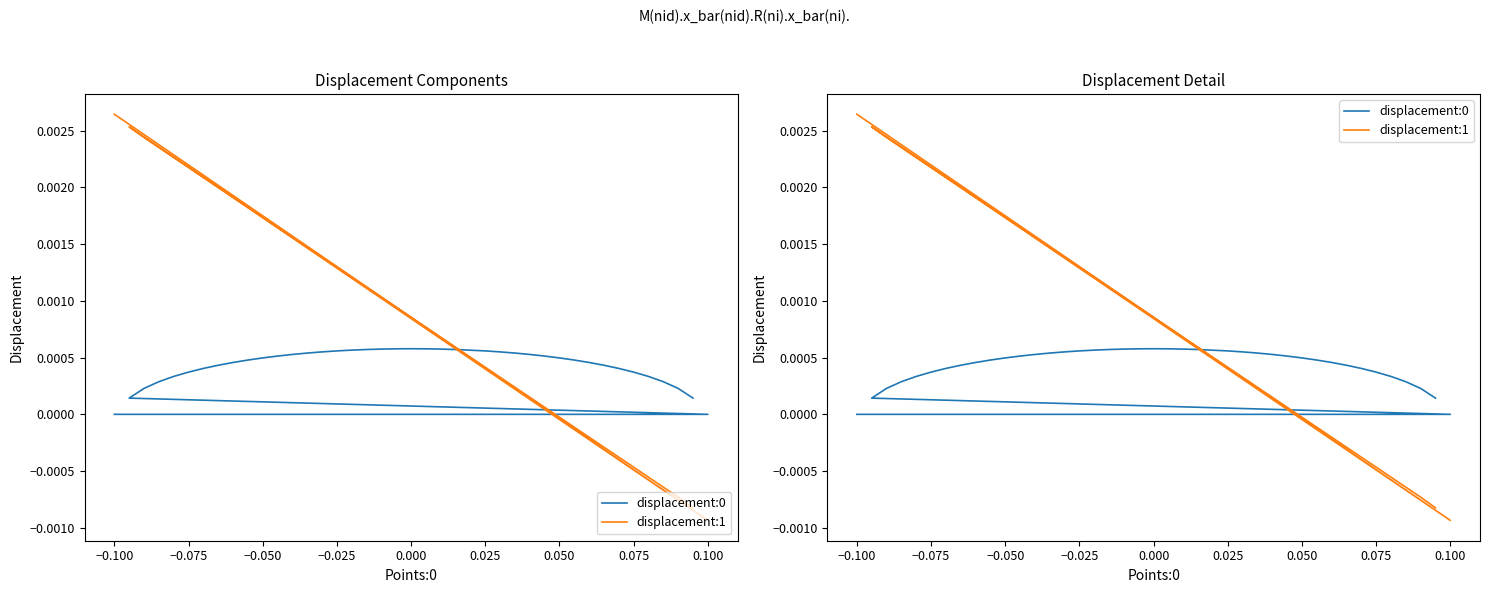

What is the label of the 38th point from the right?

−0.075